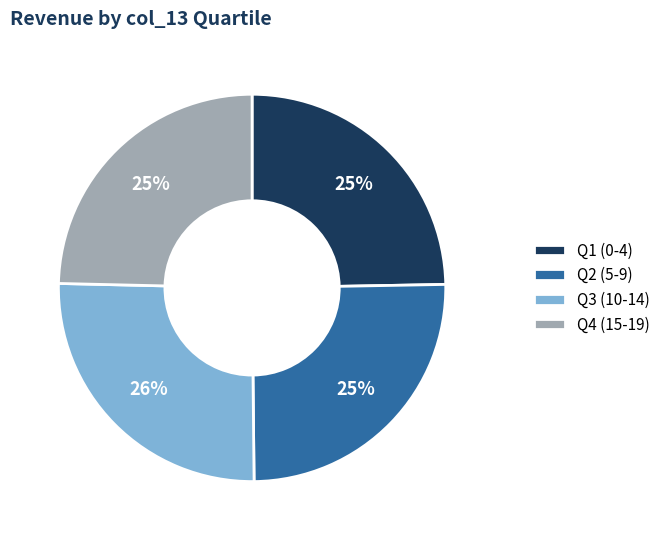

Is there a majority slice in this chart?

No